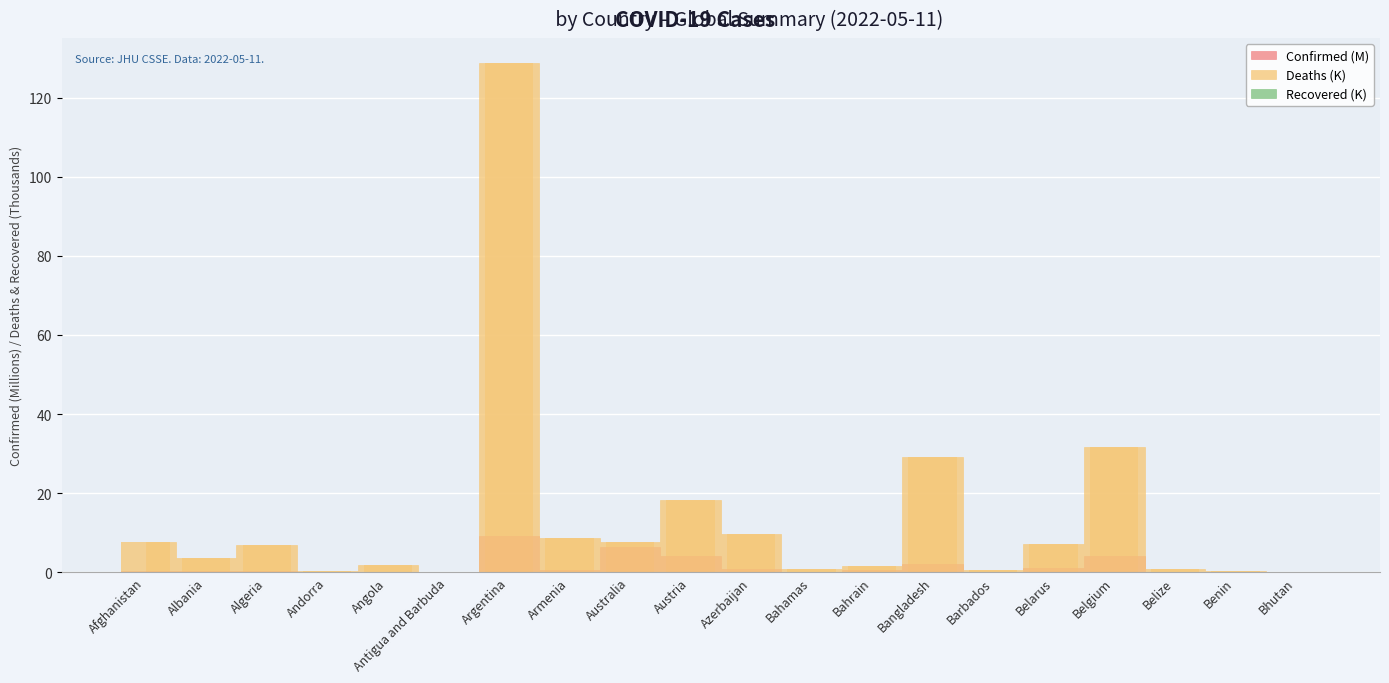

At which label is Confirmed closest to 4?

Belgium